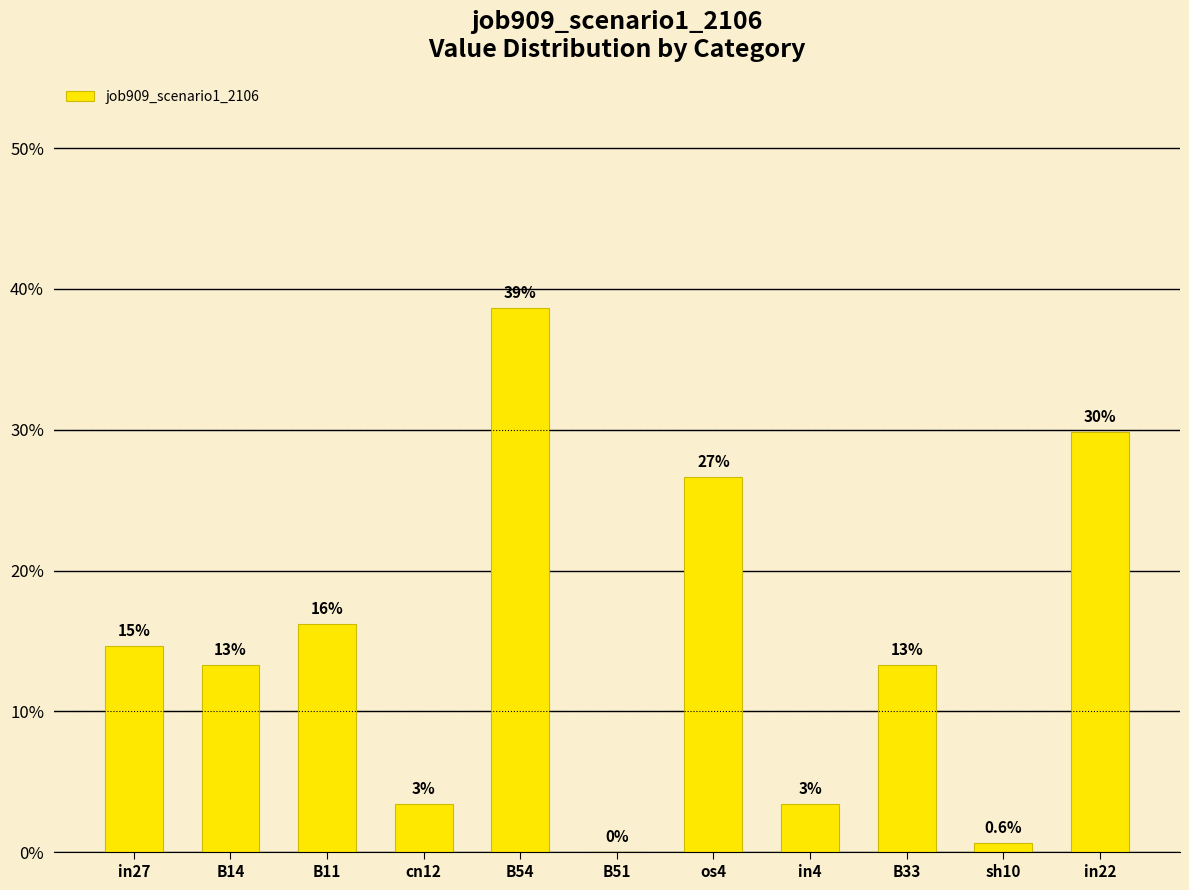

What is the sum of the values at in27 and B54?

0.5